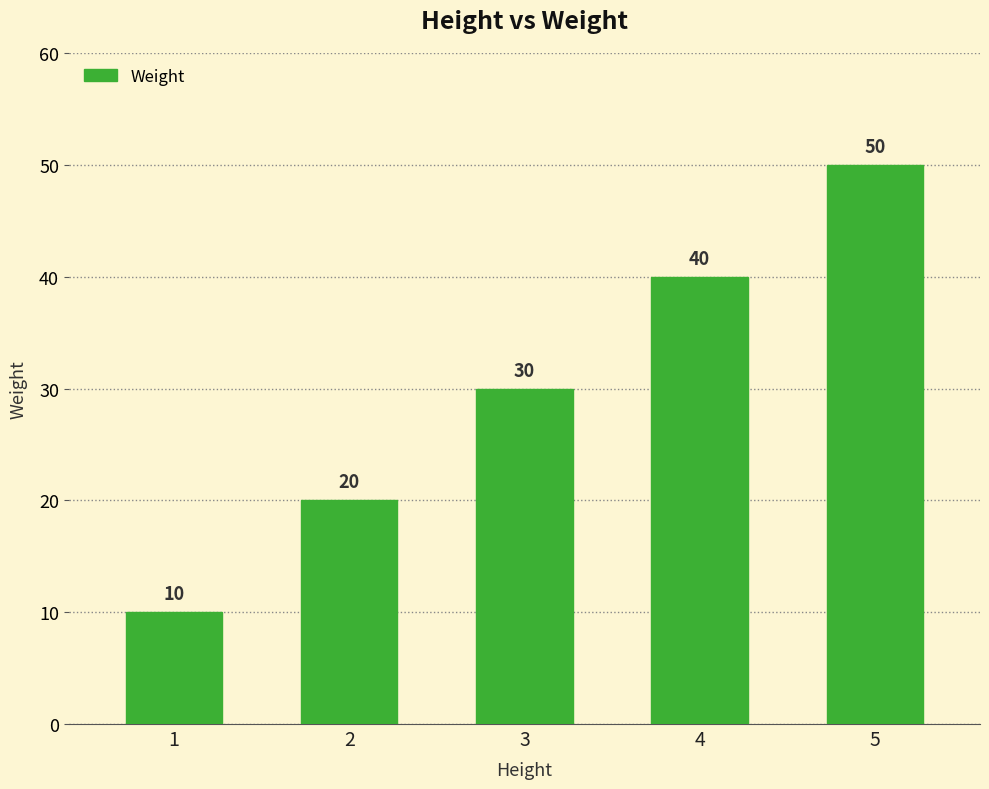

What is the smallest value displayed?

10